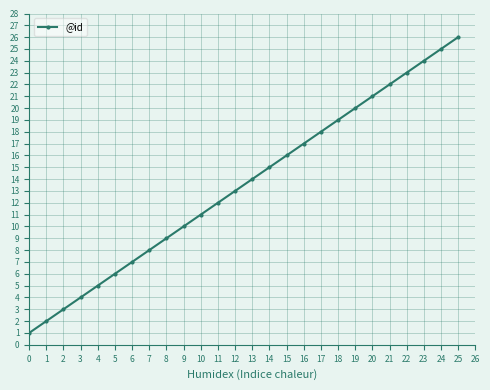

Reading right to left, extract all data points from this chart.

26	25	24	23	22	21	20	19	18	17	16	15	14	13	12	11	10	9	8	7	6	5	4	3	2	1